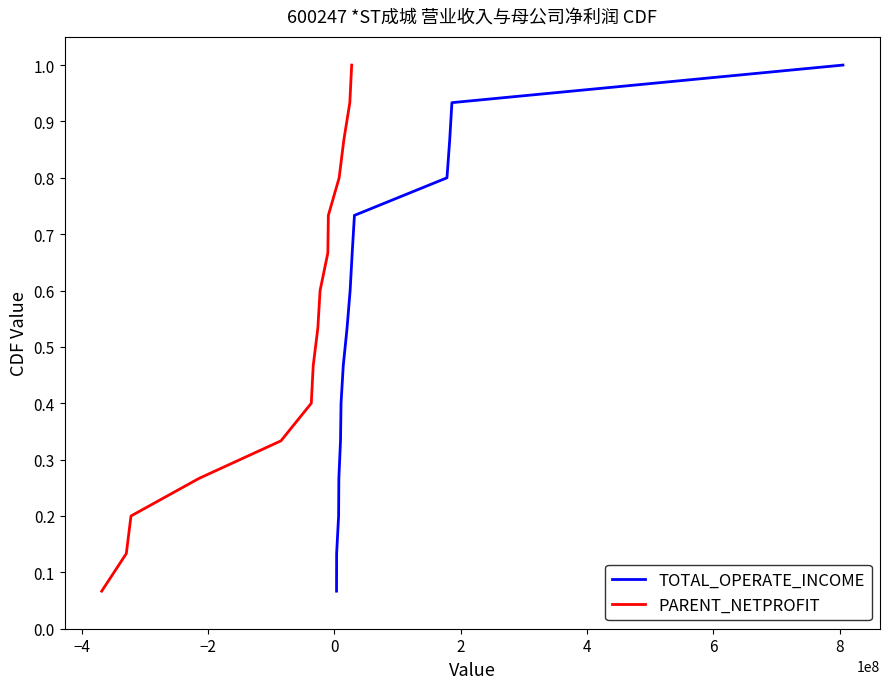

Which series has the widest spread of values?

TOTAL_OPERATE_INCOME